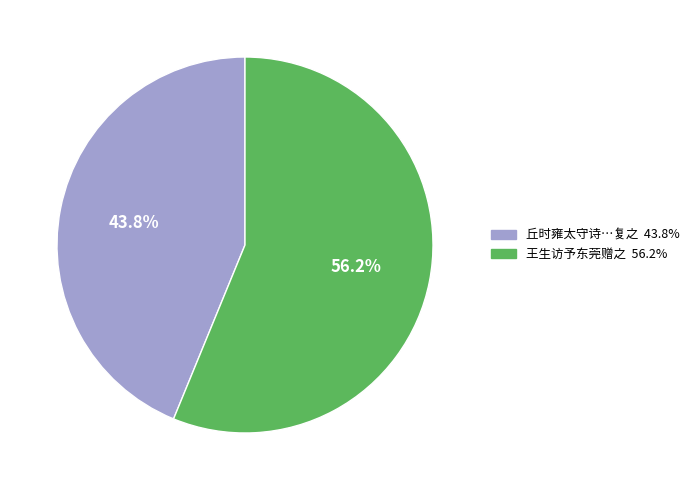

Is there a majority slice in this chart?

Yes